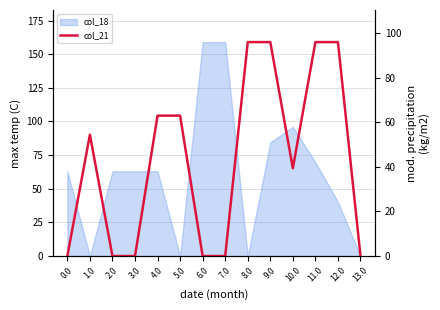

Reading left to right, extract all data points from this chart.

0.0	54.4	0.0	0.0	63.0	63.0	0.0	0.0	96.0	96.0	39.4	96.0	96.0	0.0